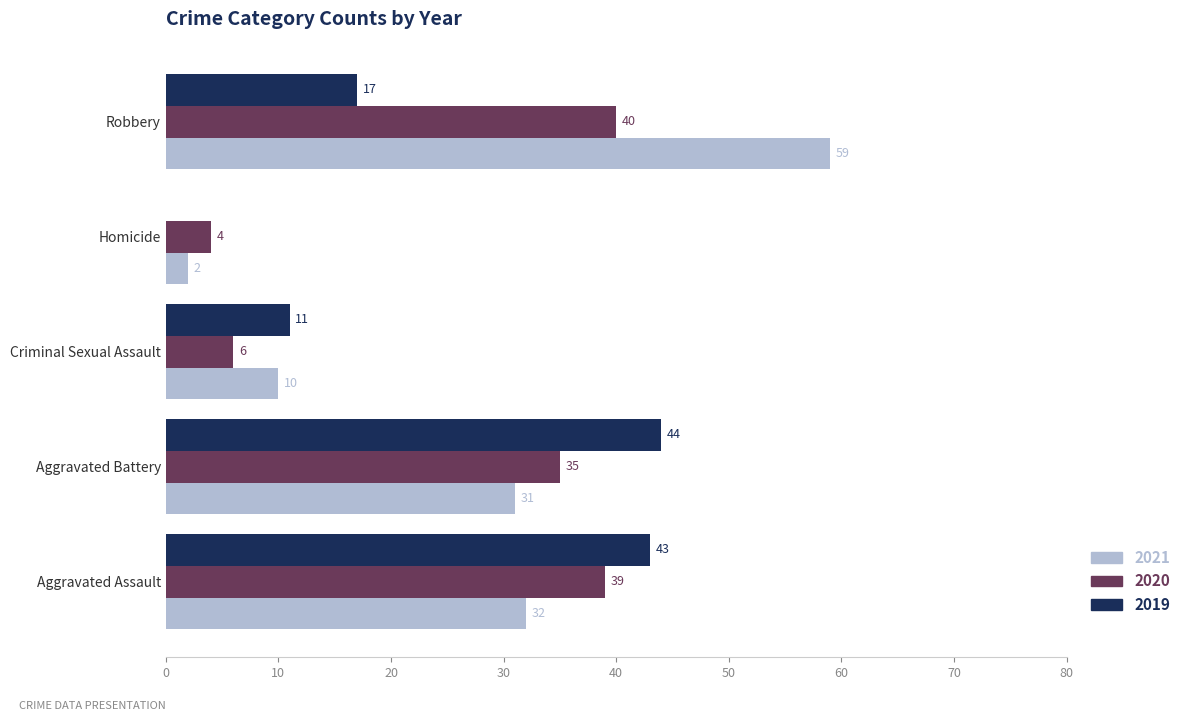

What is the sum of the 2019 values at Homicide and Aggravated Battery?

44